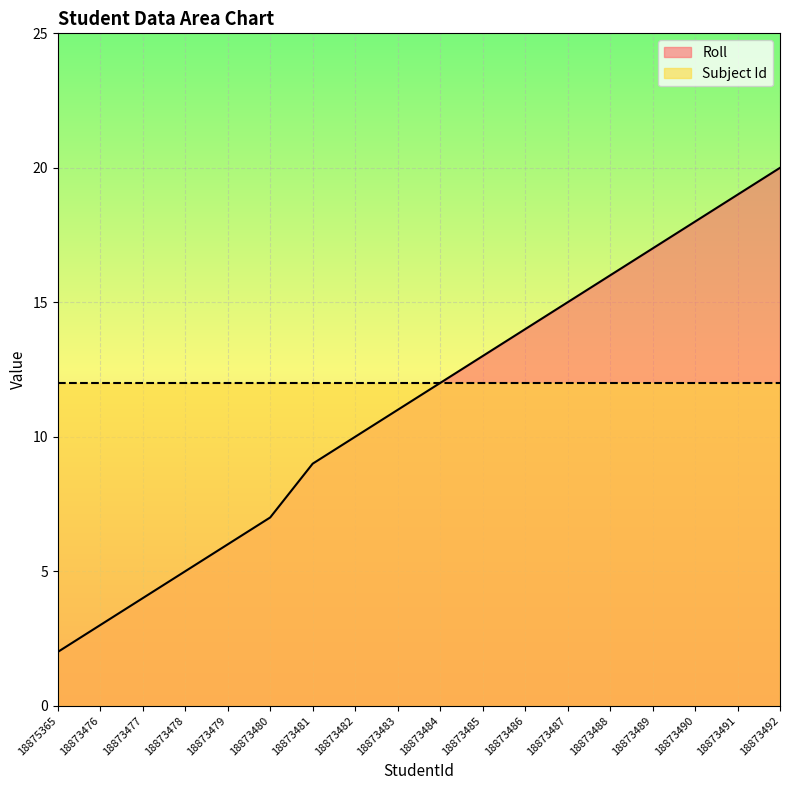

What is the approximate value at 18873483?

11